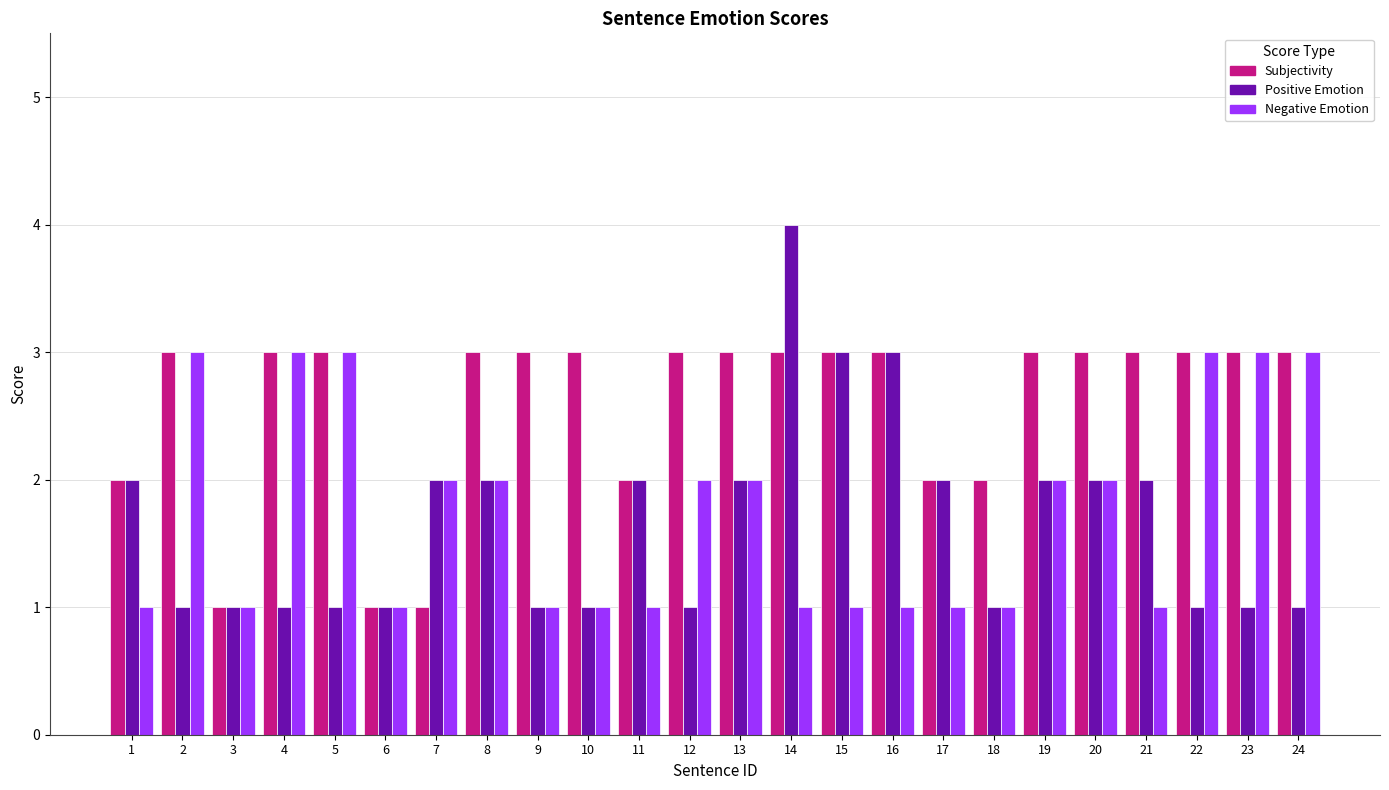

How many Positive Emotion values are between 1 and 2?

21